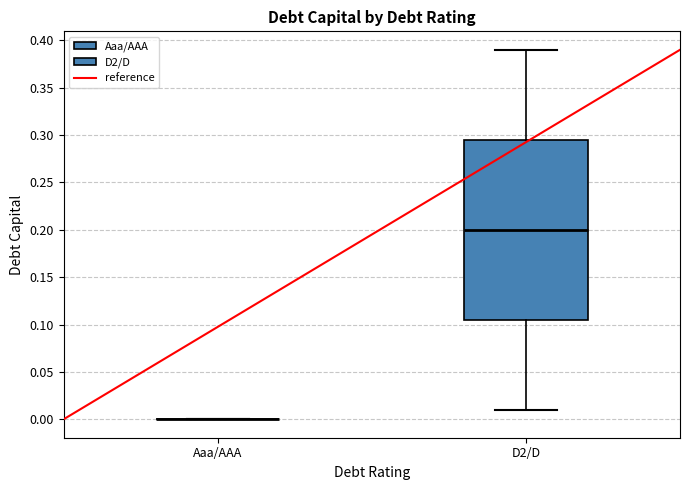

Reading left to right, transcribe this box plot: for each box, give where its median line is, the range the box spans, and where its two whiskers end, as read against the y-axis. The values are not printed on the chart, so give them approximately, as read against the axis.

Aaa/AAA: box collapsed to a line at 0.000, whiskers 0.000 to 0.000
D2/D: median 0.200, box 0.105 to 0.295, whiskers 0.010 to 0.390